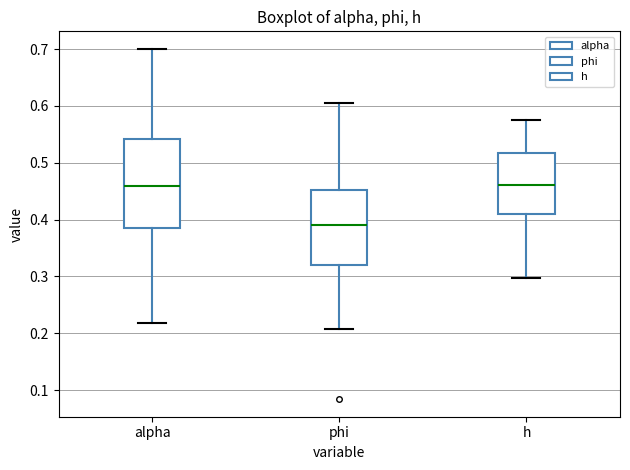

Which box's median line is the lowest?

phi